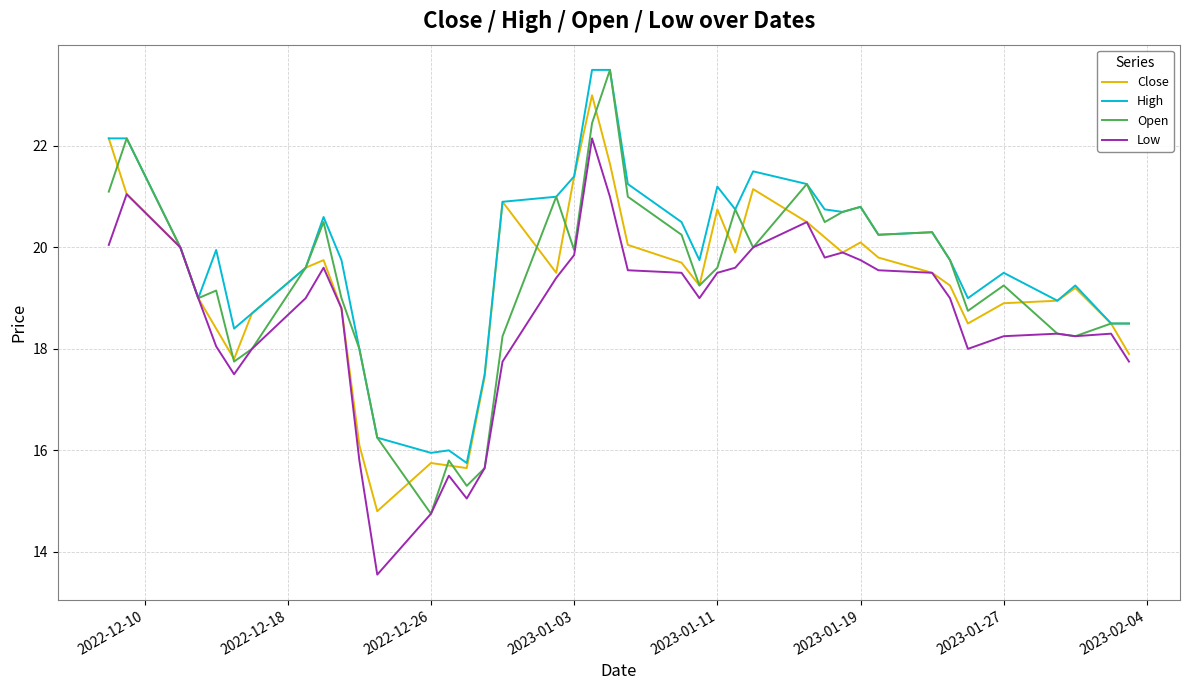

True or false: Close has more than 0 interior local peaks.

True